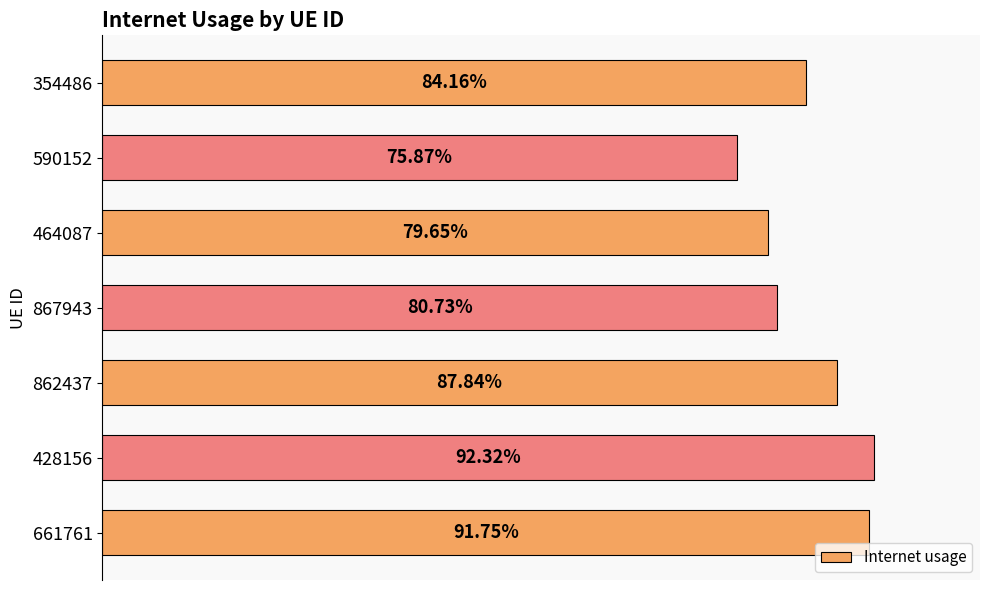

What is the greatest value displayed?

0.9